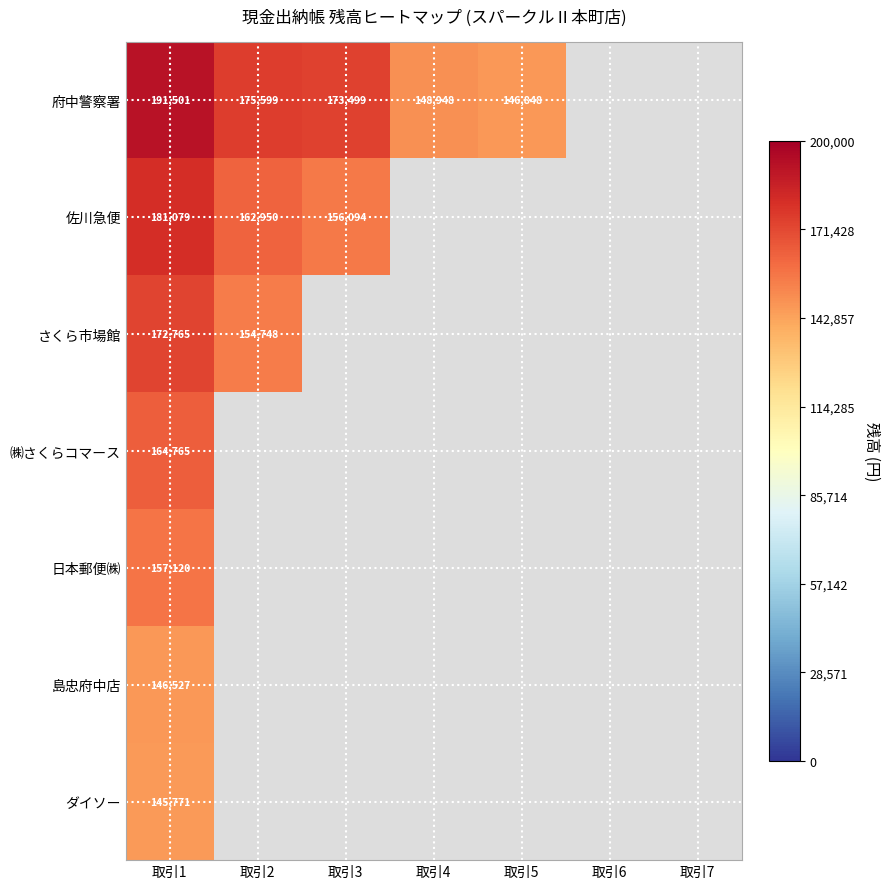

Rank the series at 取引1 from lowest to highest value.

ダイソー, 島忠府中店, 日本郵便㈱, ㈱さくらコマース, さくら市場館, 佐川急便, 府中警察署